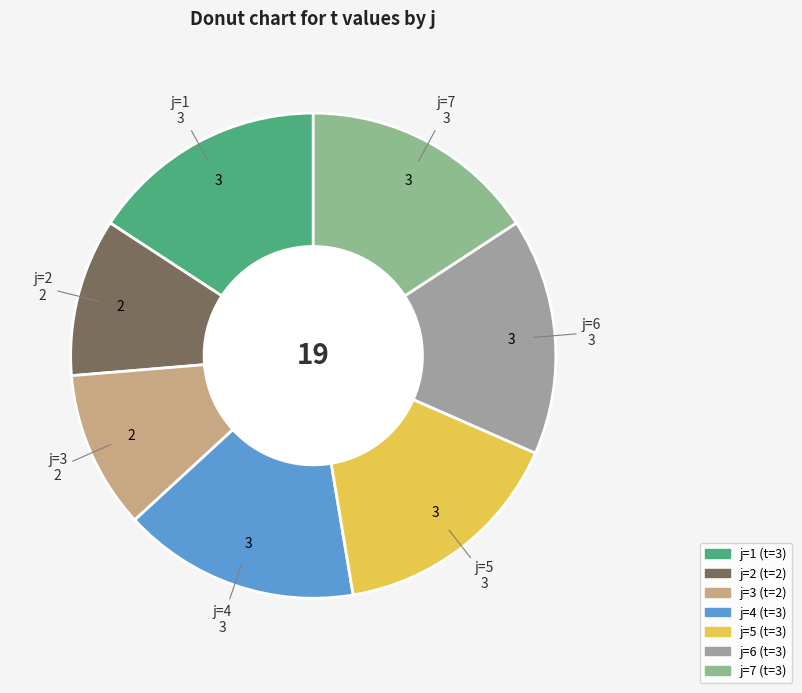

To the nearest percent, what is the difference between the largest and smallest slice percentages?

5%